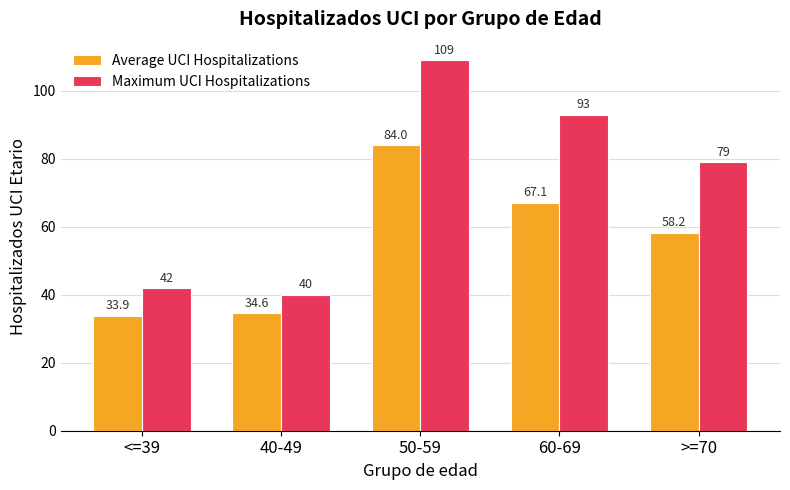

List the series in order of their peak value, lowest first.

Average UCI Hospitalizations, Maximum UCI Hospitalizations